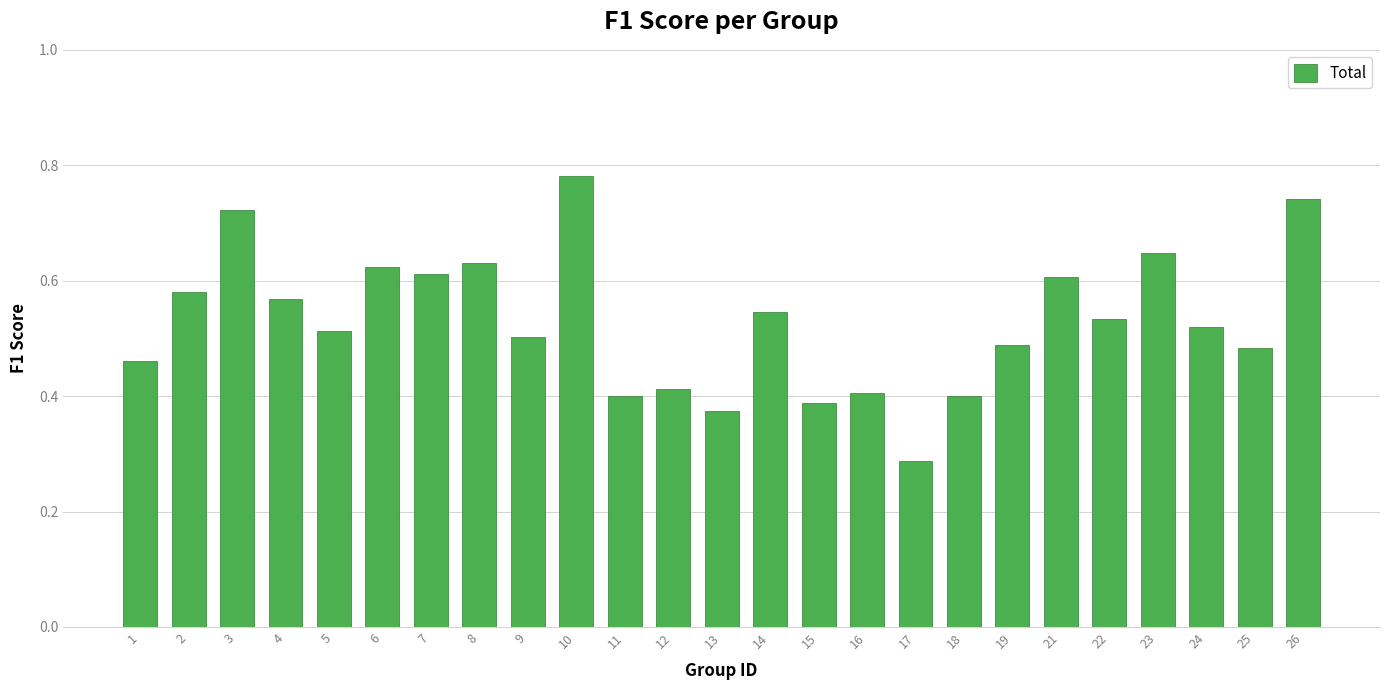

How many values are between 0 and 1?

25